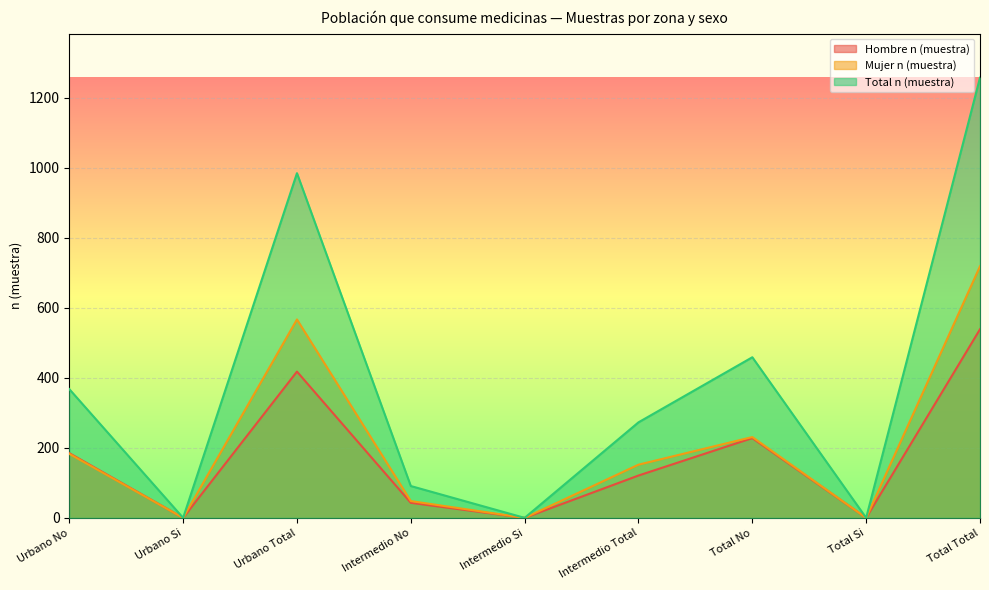

What is the difference between the maximum and minimum values in the Total n (muestra) series?

1258